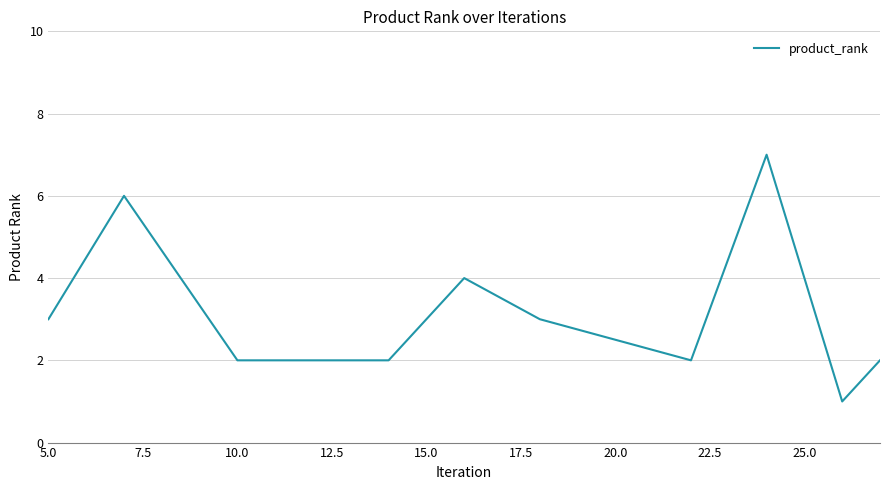

What is the difference between the maximum and minimum values?

6